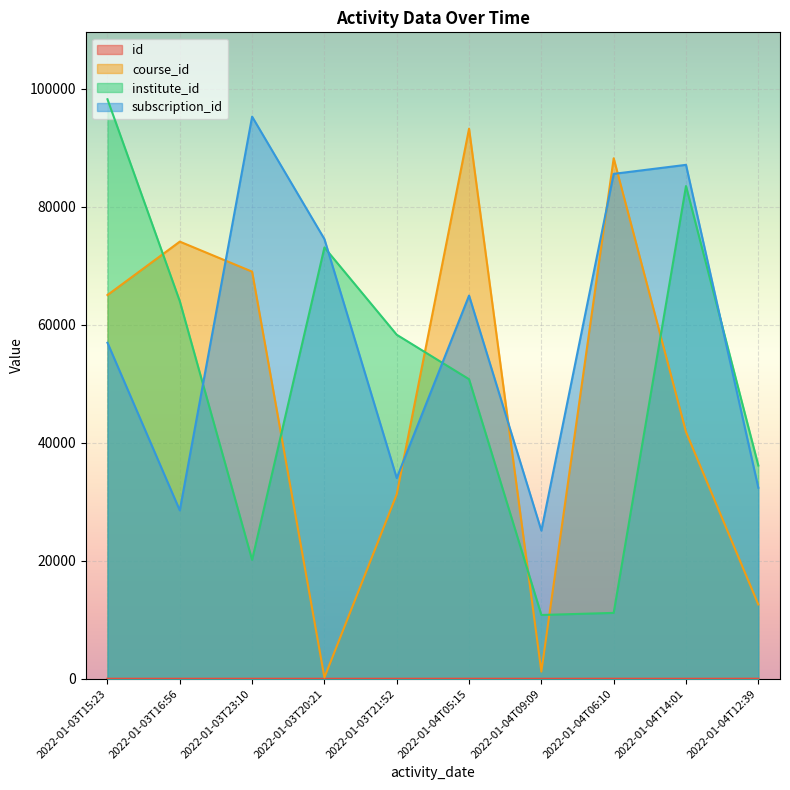

True or false: id has more than 1 interior local peaks.

False